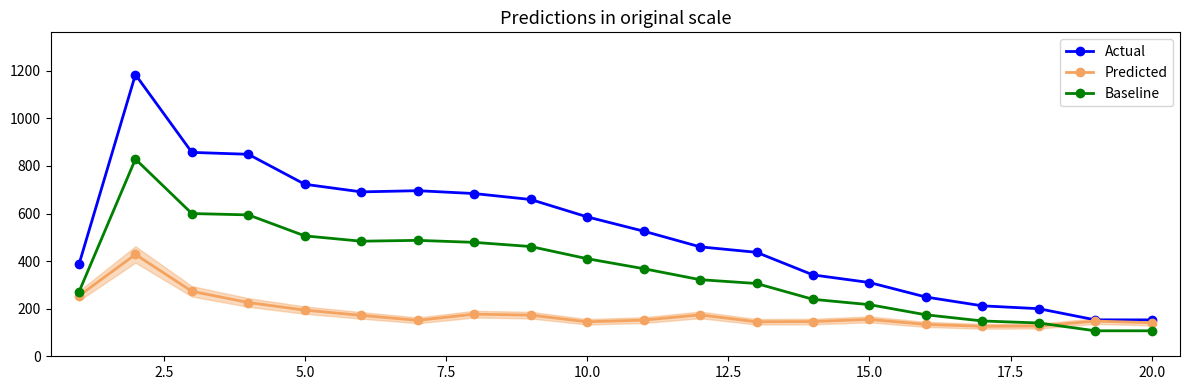

What are all the series names shown in the legend?

Actual, Predicted, Baseline